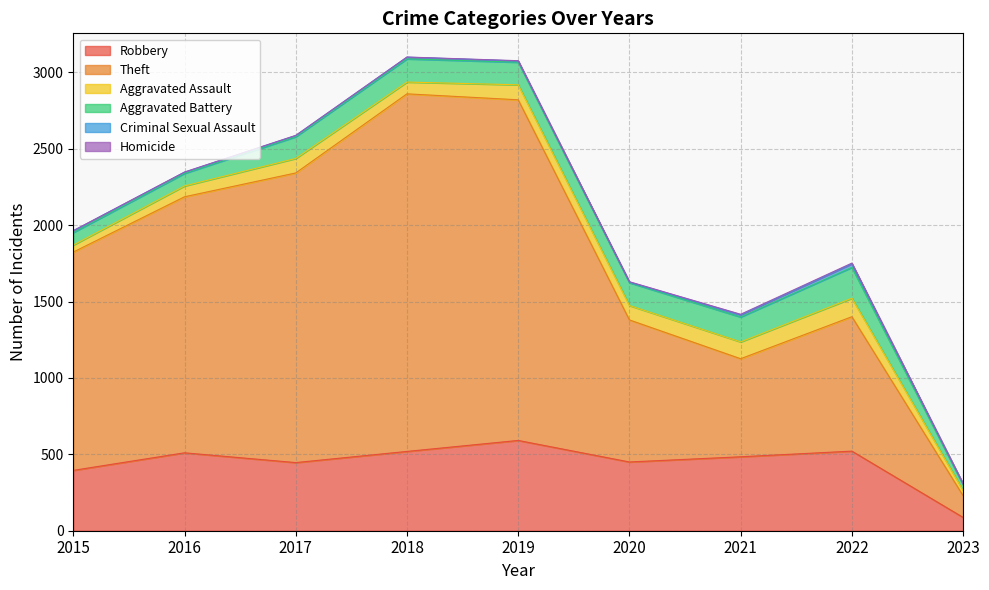

What is the difference between the Theft values at 2020 and 2023?

788